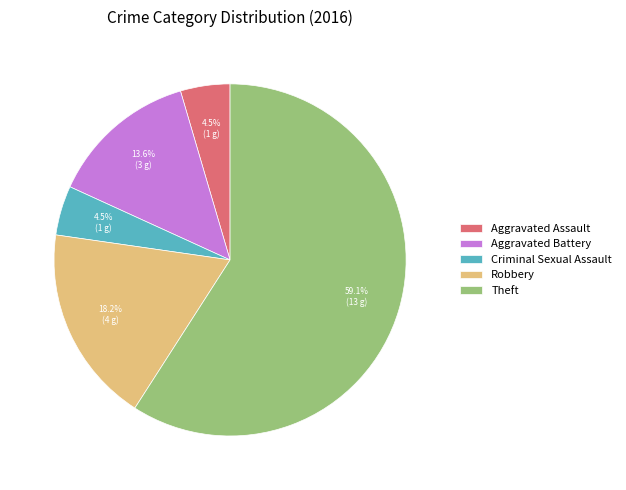

Is the sum of Robbery and Criminal Sexual Assault greater than half?

No